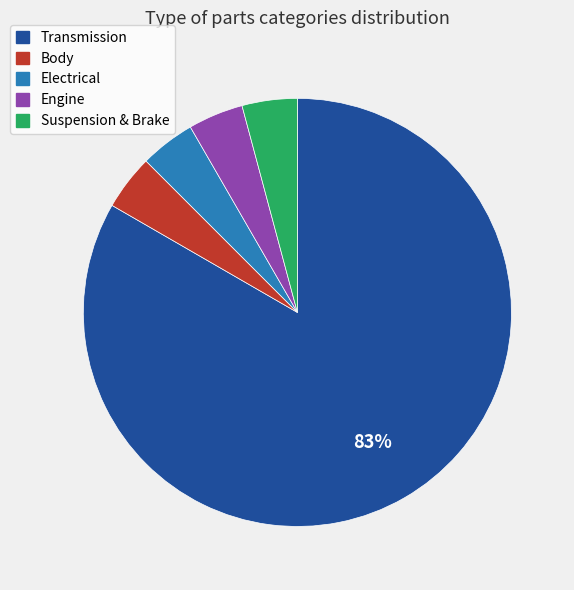

Which category has the biggest portion of the pie?

Transmission